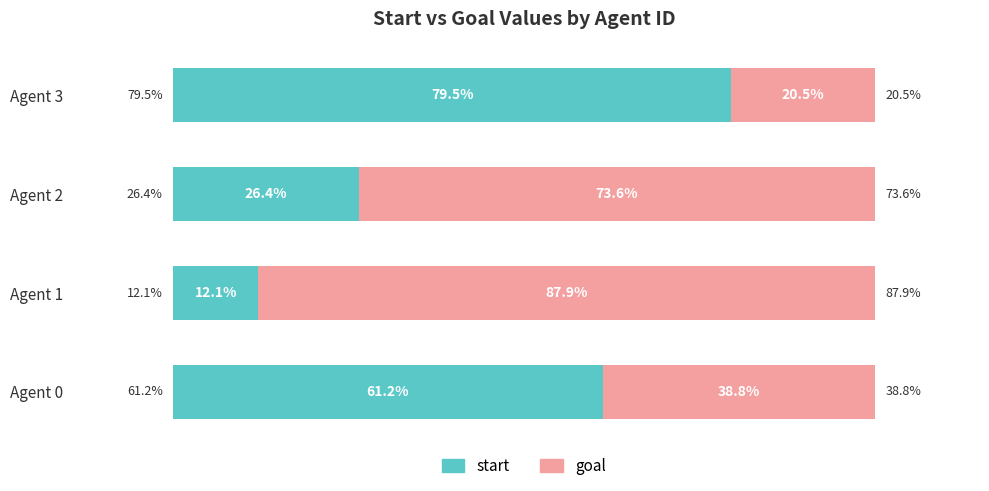

At which label does start reach its minimum?

Agent 1